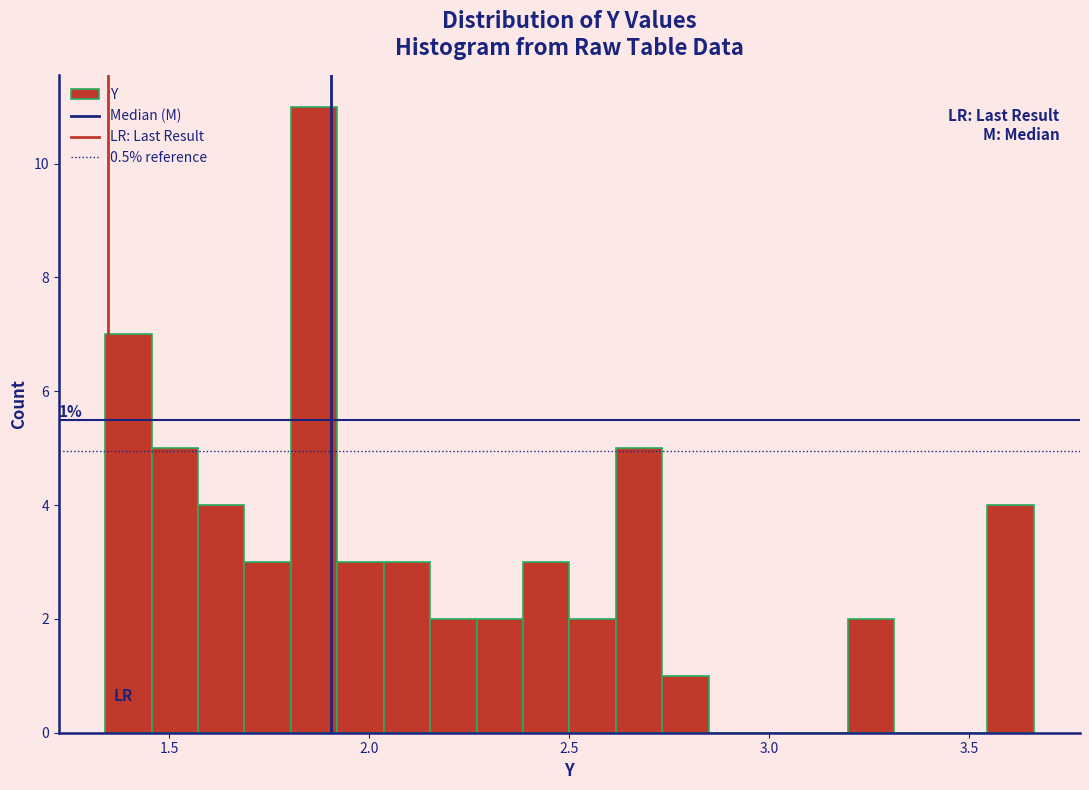

Read against the x-axis, roughly where is the centre of the tallest bar?

1.85